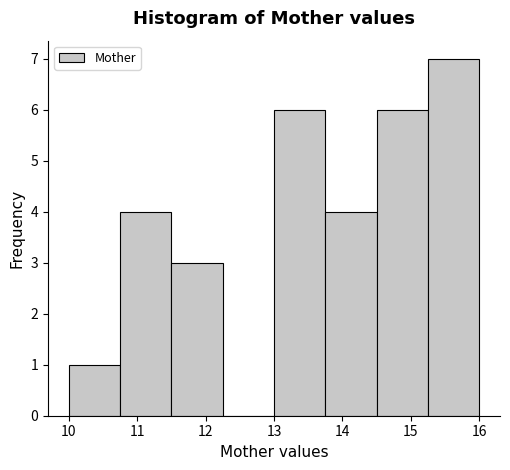

Reading left to right, transcribe this chart: for each bar, give the range it covers on the x-axis and its height. Neither the bar edges nor the heights are printed on the chart, so give them approximately, as read against the axes.

10.00 to 10.75: 1
10.75 to 11.50: 4
11.50 to 12.25: 3
12.25 to 13.00: 0
13.00 to 13.75: 6
13.75 to 14.50: 4
14.50 to 15.25: 6
15.25 to 16.00: 7